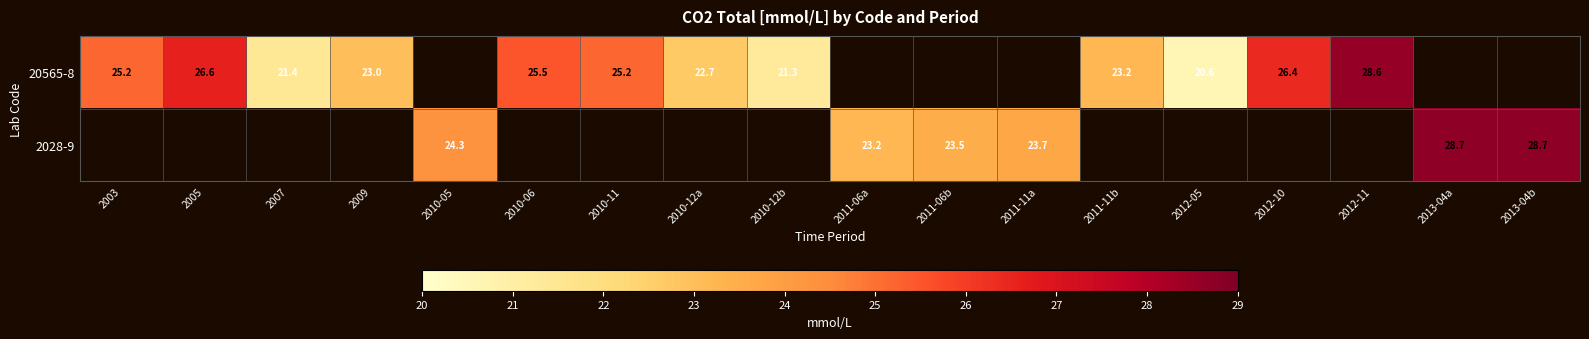

What is the greatest value displayed?

28.7